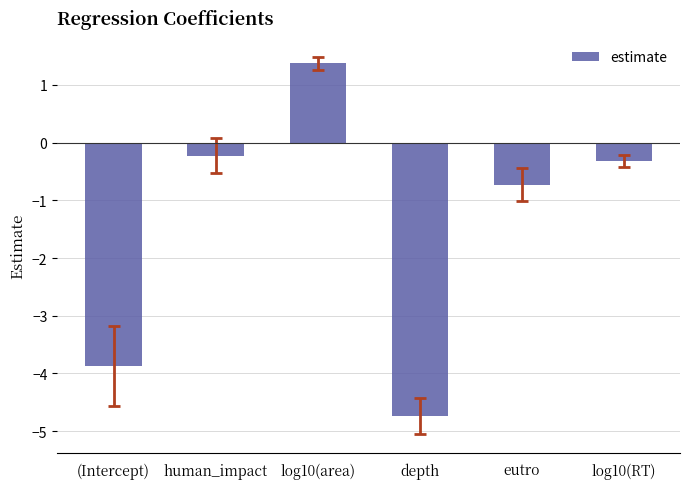

Rank the categories by value from lowest to highest.

depth, (Intercept), eutro, log10(RT), human_impact, log10(area)